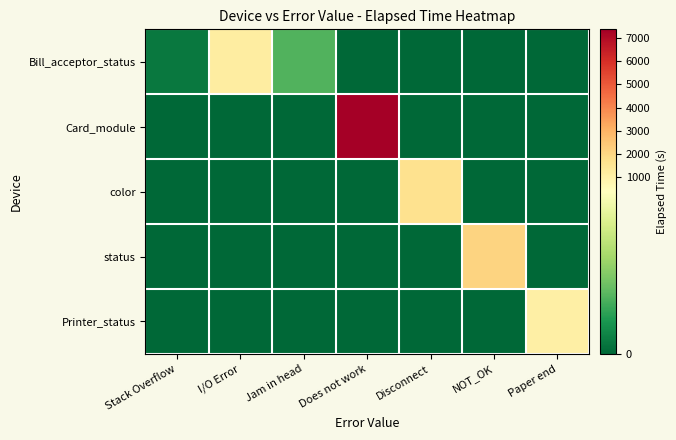

Reading left to right, list all the values displayed in this chart.

Bill_acceptor_status: Stack Overflow=30	I/O Error=1200	Jam in head=135	Does not work=0	Disconnect=0	NOT_OK=0	Paper end=0
Card_module: Stack Overflow=0	I/O Error=0	Jam in head=0	Does not work=7361	Disconnect=0	NOT_OK=0	Paper end=0
color: Stack Overflow=0	I/O Error=0	Jam in head=0	Does not work=0	Disconnect=1673	NOT_OK=0	Paper end=0
status: Stack Overflow=0	I/O Error=0	Jam in head=0	Does not work=0	Disconnect=0	NOT_OK=2130	Paper end=0
Printer_status: Stack Overflow=0	I/O Error=0	Jam in head=0	Does not work=0	Disconnect=0	NOT_OK=0	Paper end=1050